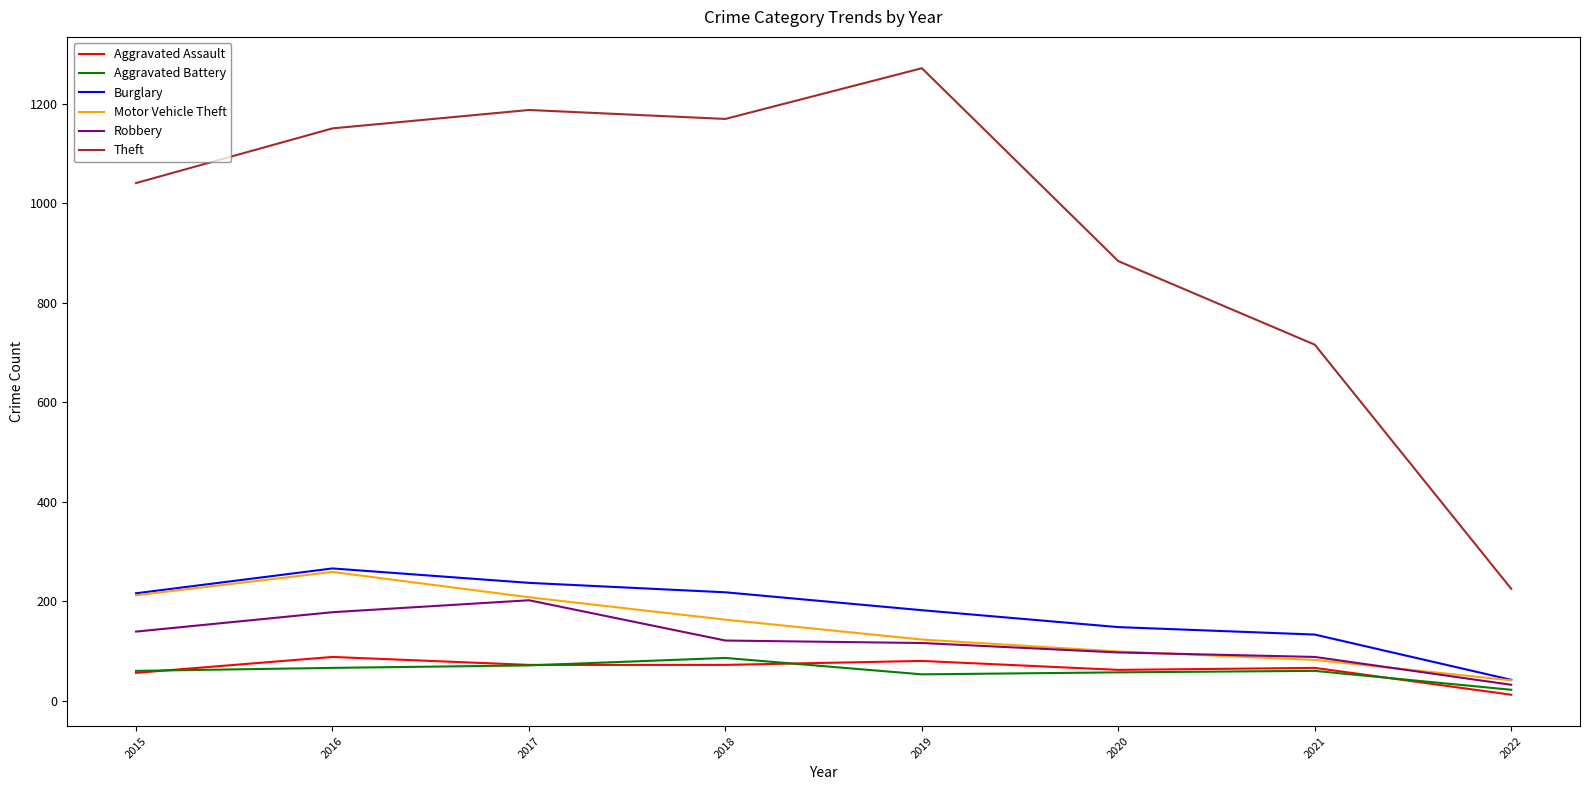

At which label is Theft closest to 748?

2021